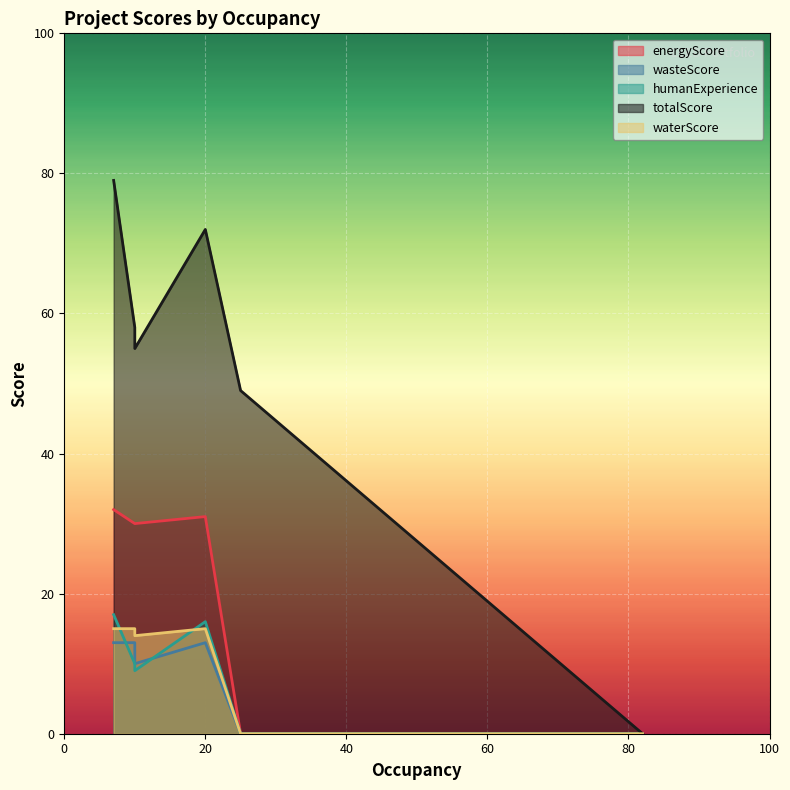

List the labels in order of wasteScore value, largest first.

P-1, P-2, P-3, P-5, P-4, P-6, P-7